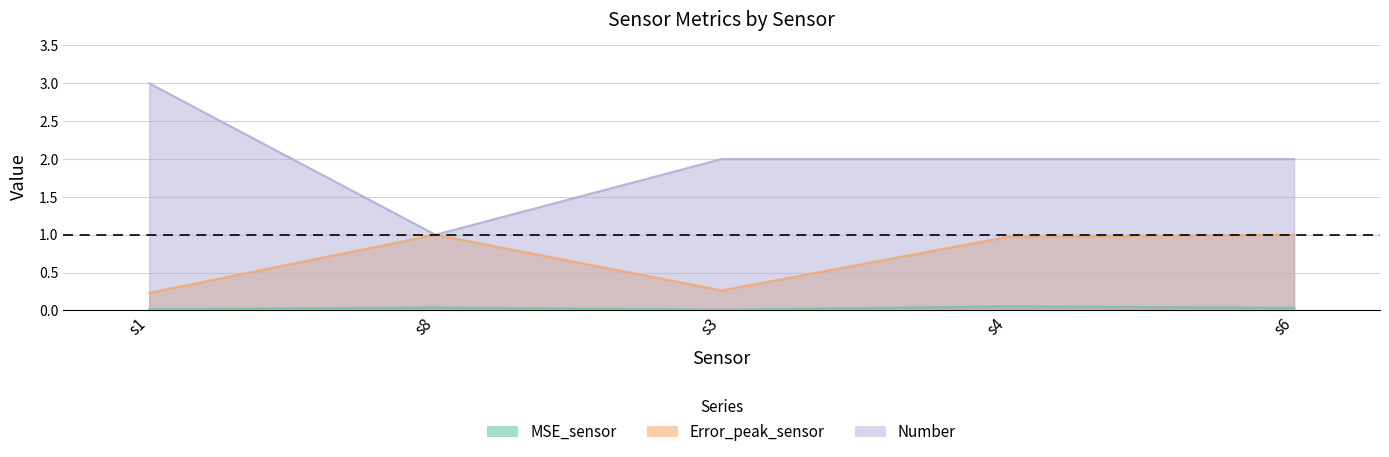

Which series has the largest total across all categories?

Number